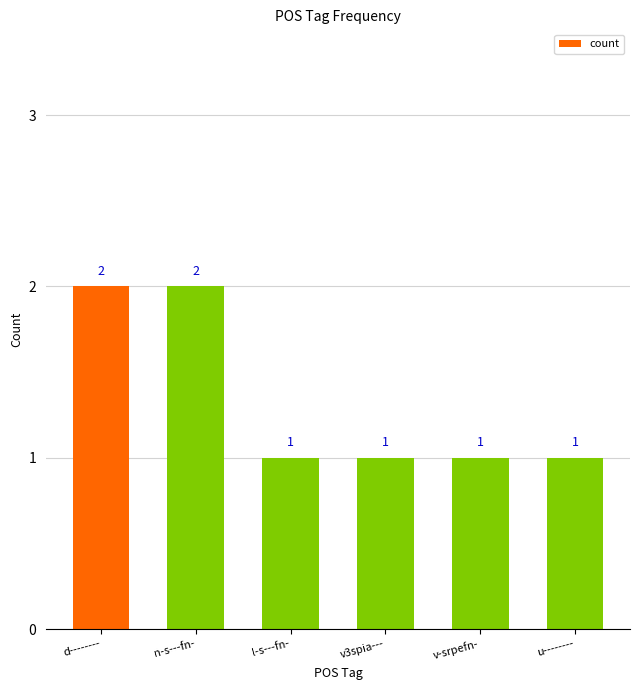

What is the label of the 2nd bar from the right?

v-srpefn-